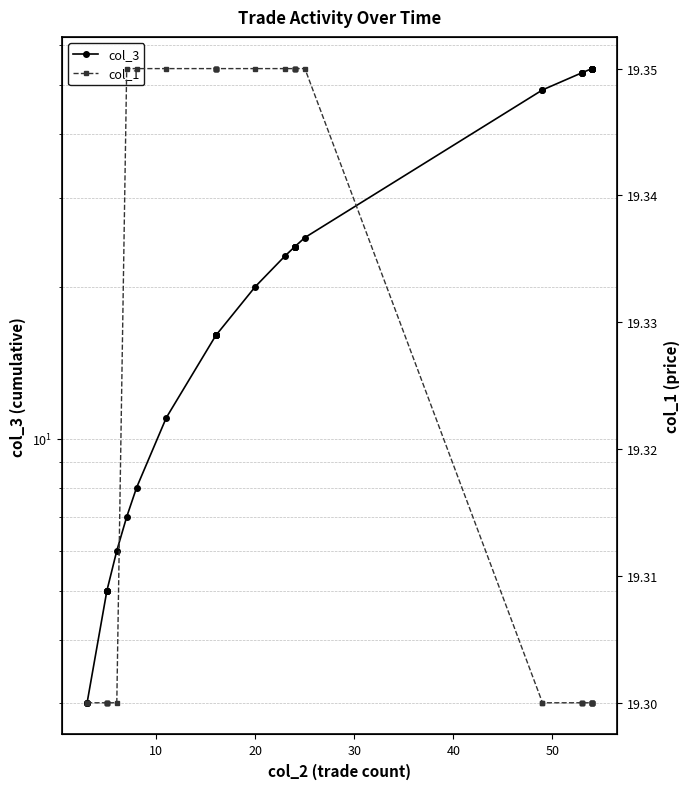

True or false: col_3 has a value of 24.0 at 24.

True